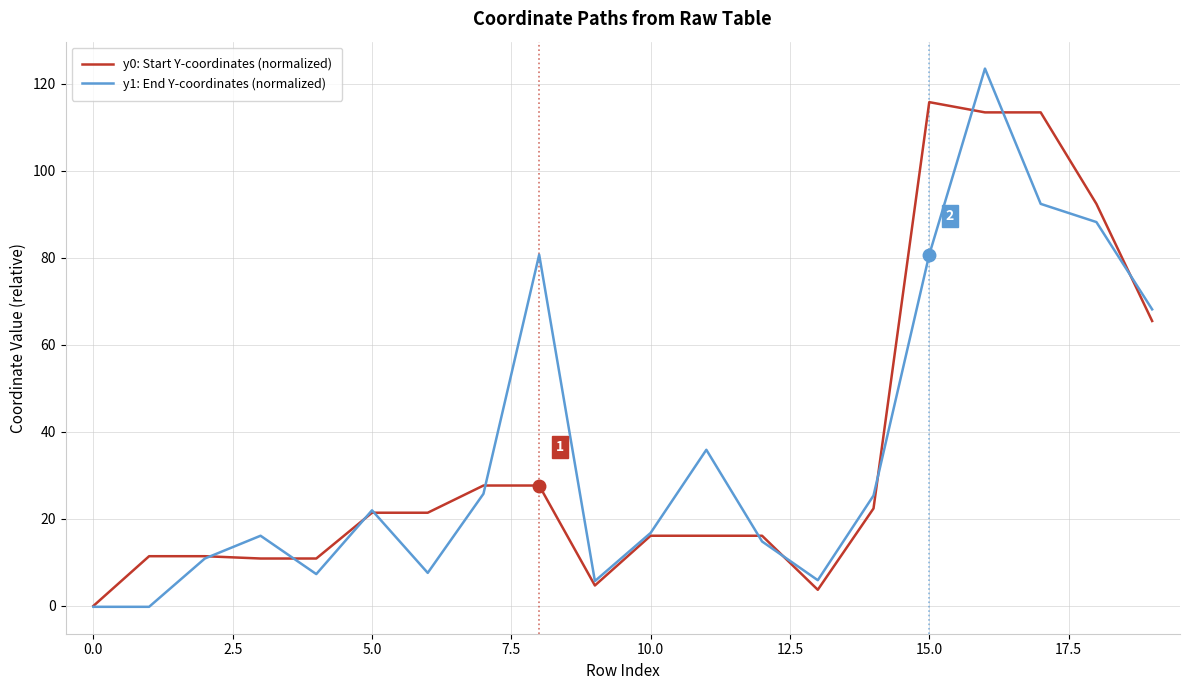

List the series in order of their peak value, lowest first.

y0: Start Y-coordinates (normalized), y1: End Y-coordinates (normalized)